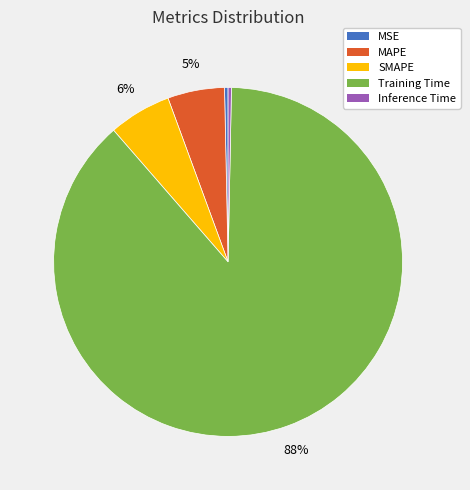

Which category has the biggest portion of the pie?

Training Time